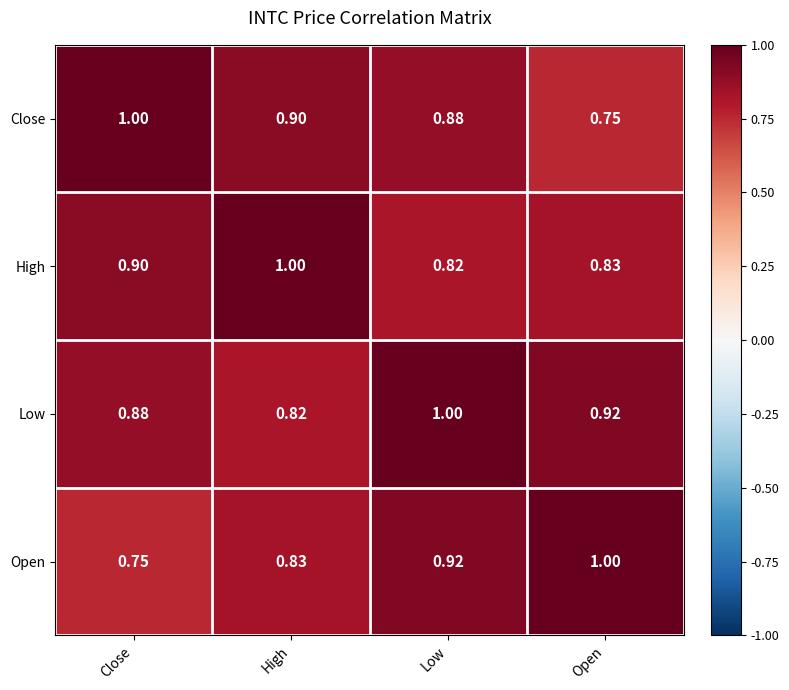

At which label does Low reach its minimum?

High